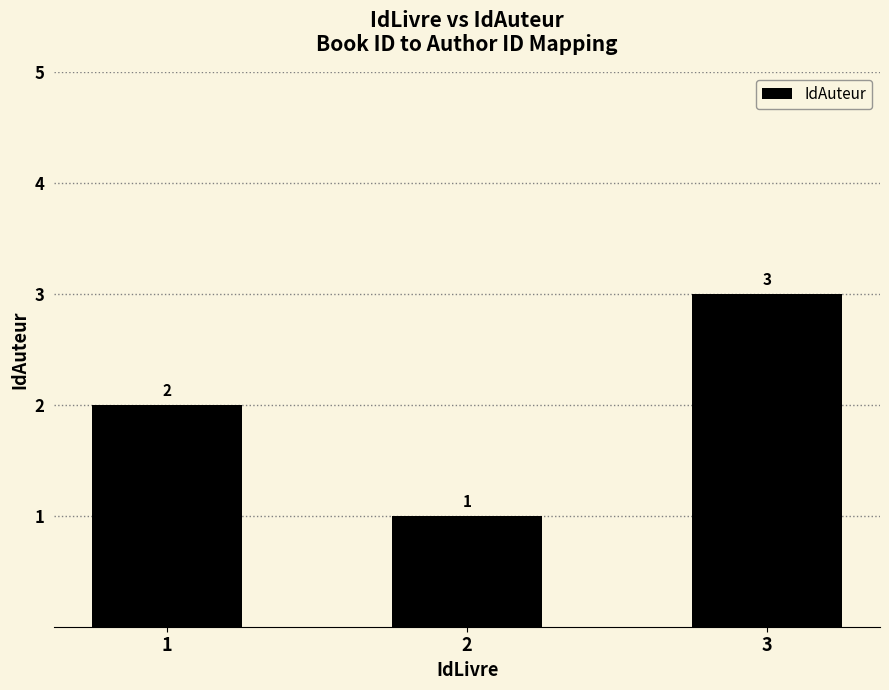

How many data points are less than 2?

1